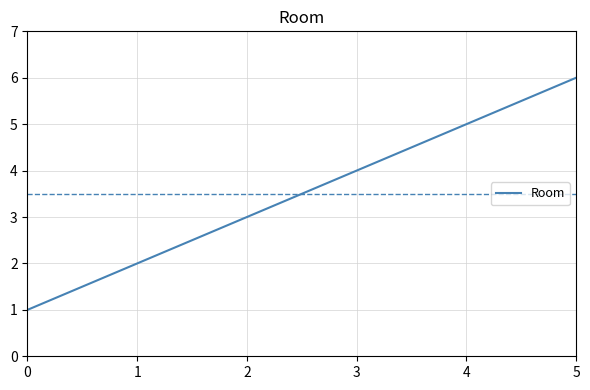

True or false: the data shows 2 at 1.

True